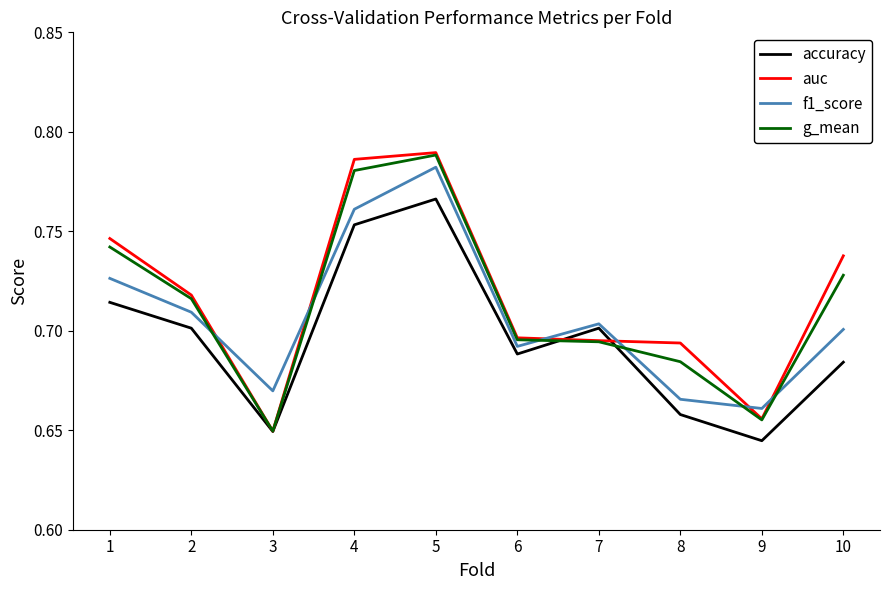

At which label is accuracy closest to 0?

9